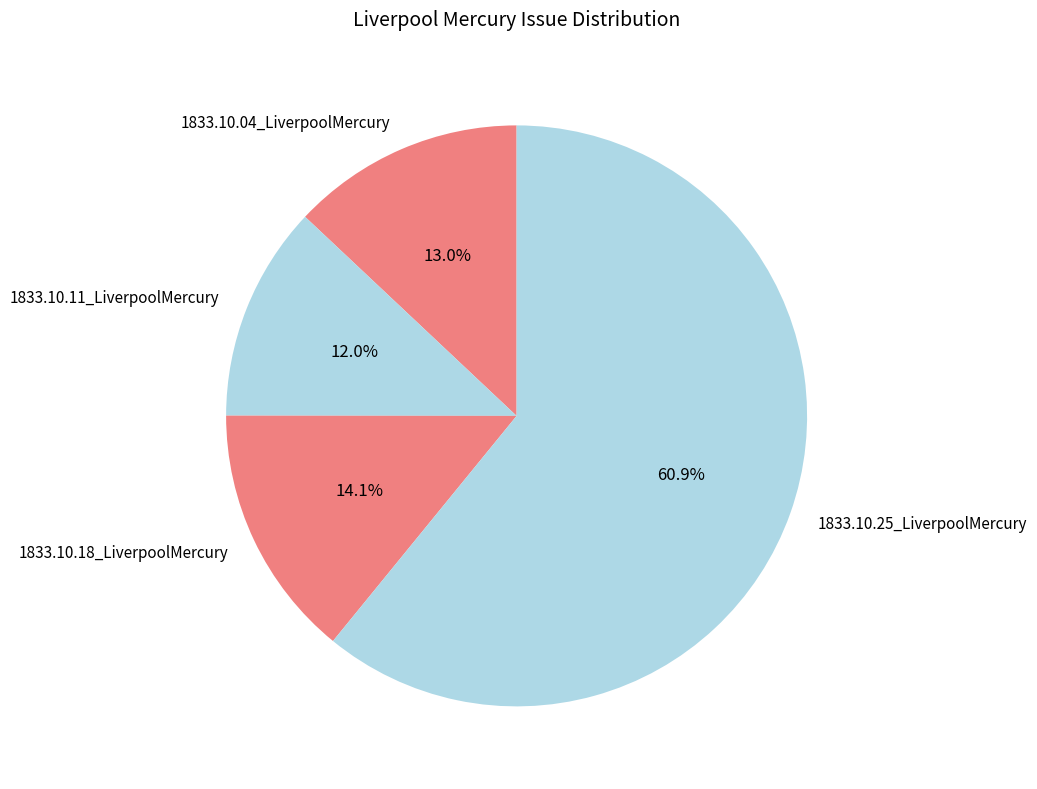

To the nearest percent, what portion does 1833.10.25_LiverpoolMercury represent?

61%